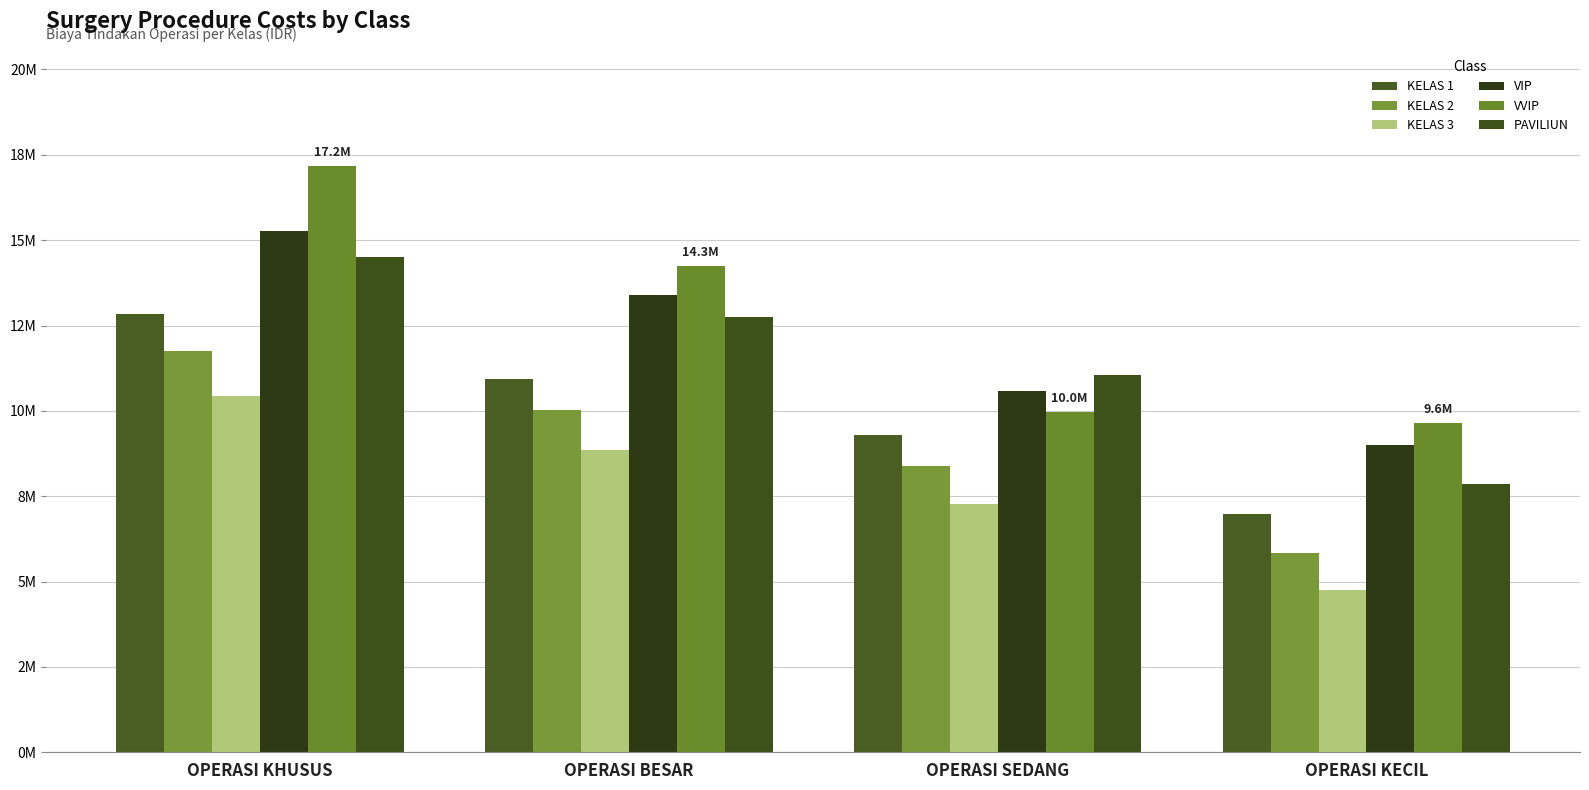

Is it true that PAVILIUN equals 3067079.5 at OPERASI SEDANG?

False